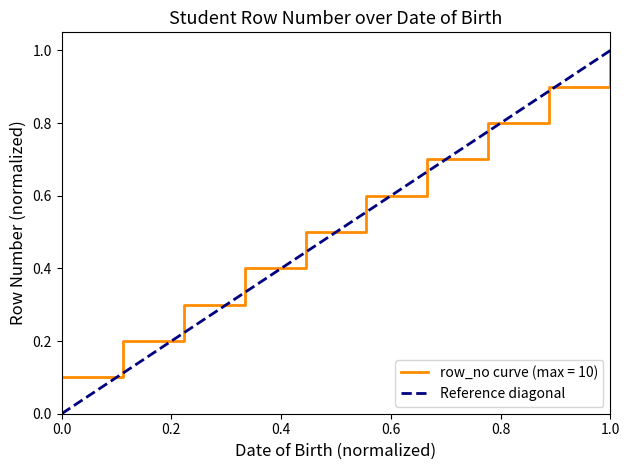

How many values are below 1?

1